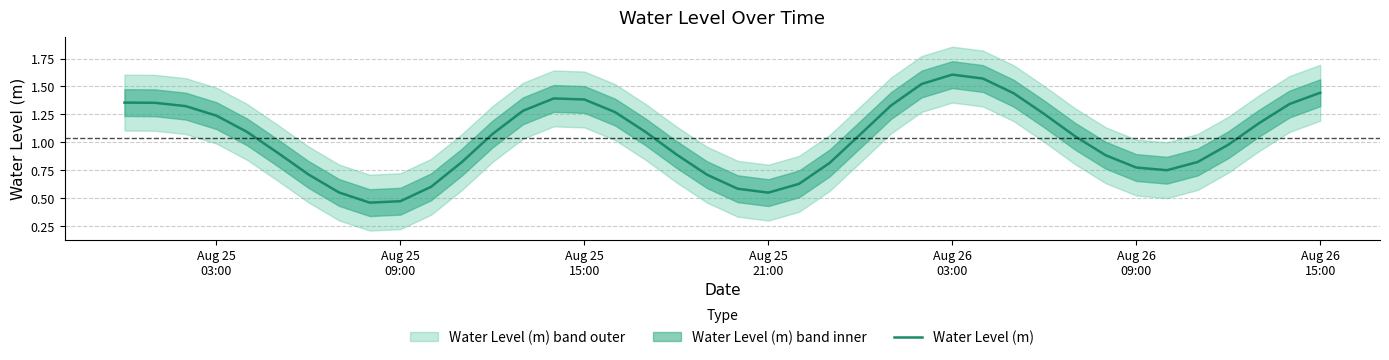

At which label does the data first exceed 1?

Aug 25
03:00